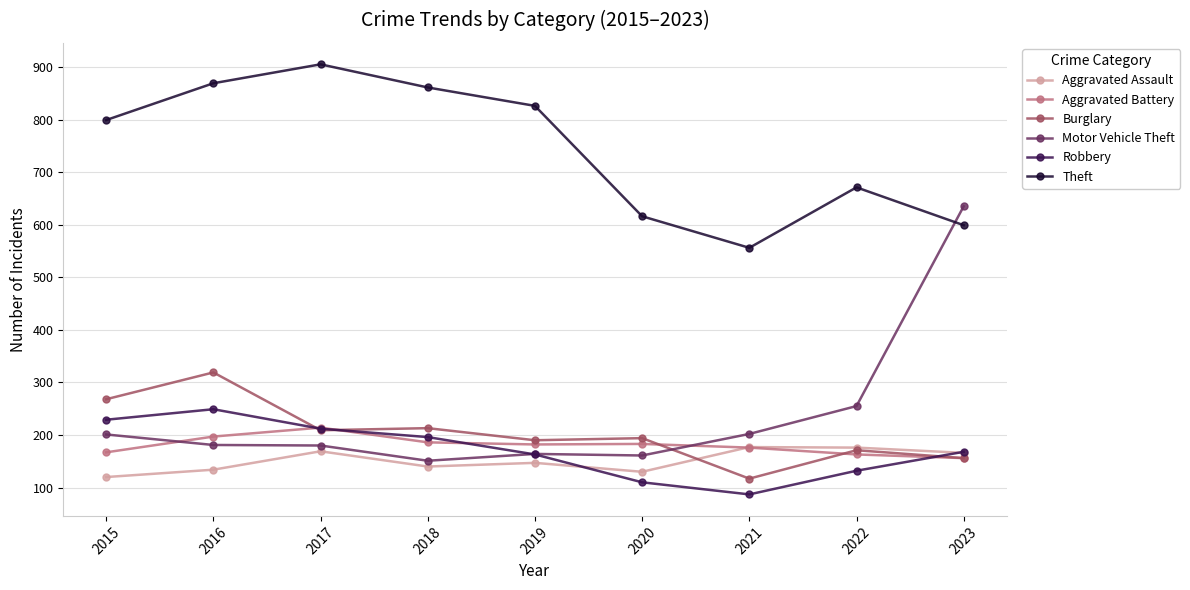

Read the Aggravated Assault value at 2015.

120